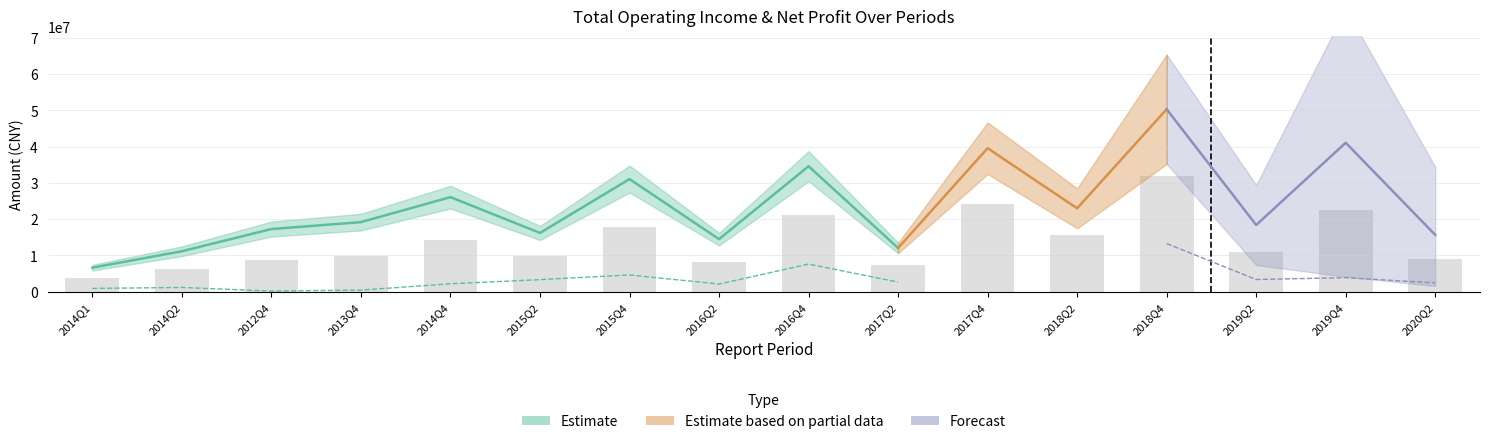

True or false: the data shows 22471146.0 at 2019Q4.

True